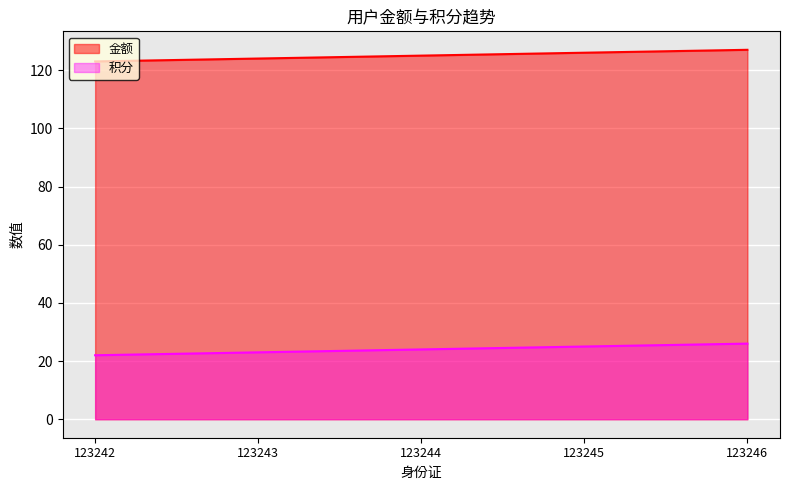

Between 123244 and 123246, which series saw the biggest shift?

金额